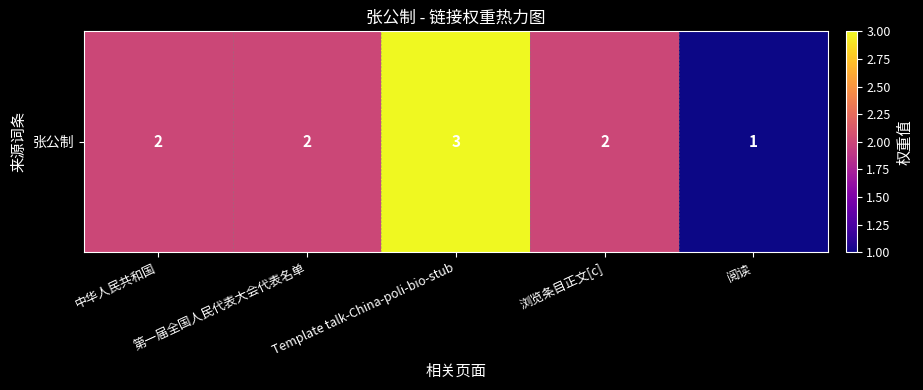

Rank the categories by value from lowest to highest.

阅读, 中华人民共和国, 第一届全国人民代表大会代表名单, 浏览条目正文[c], Template talk-China-poli-bio-stub